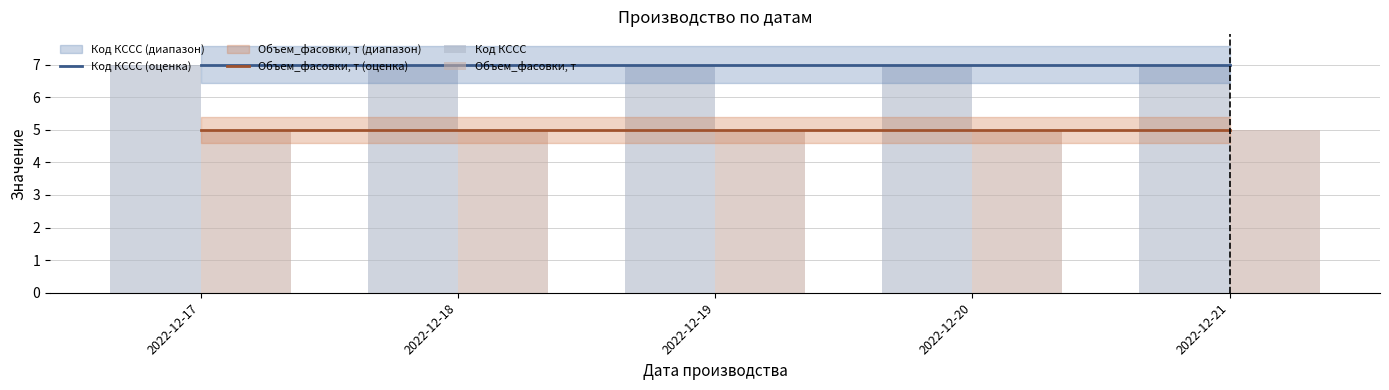

At which category does the chart reach its peak across all series?

2022-12-17